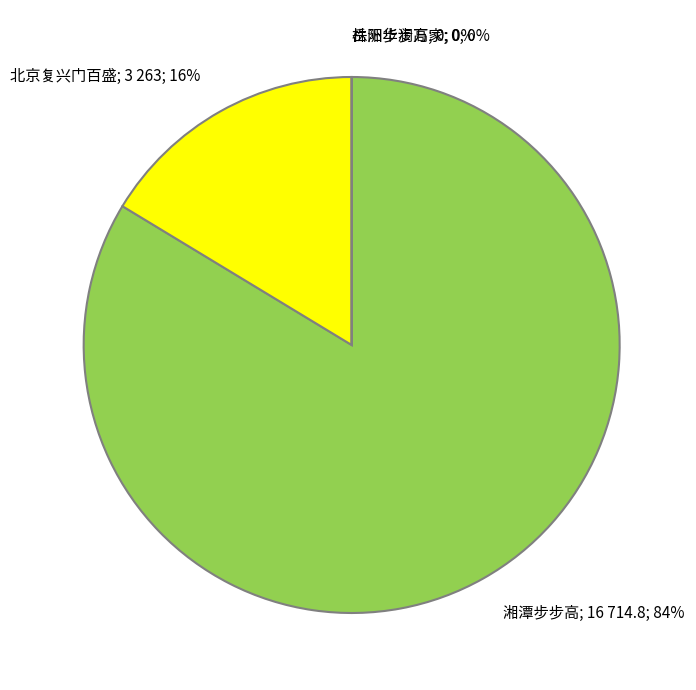

Rank the categories by value from lowest to highest.

株洲华润万家, 岳阳步步高, 北京复兴门百盛, 湘潭步步高